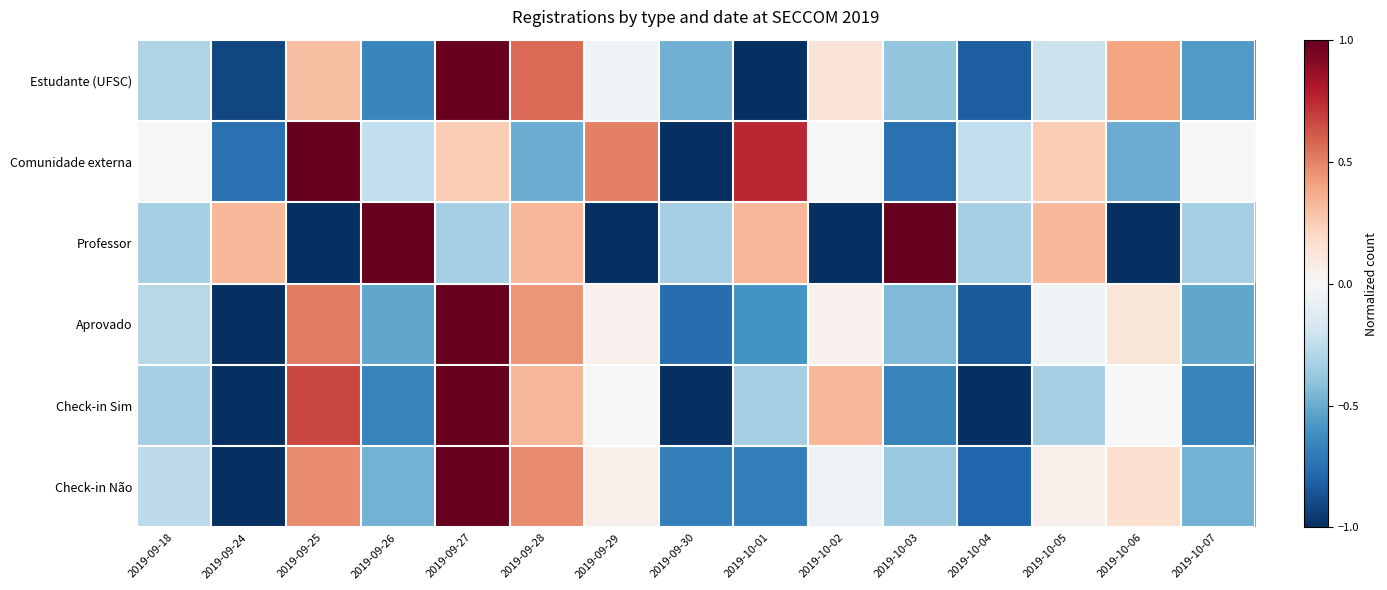

Reading right to left, transcribe all the data shown in this chart.

Estudante (UFSC): 2019-10-07=-0.6	2019-10-06=0.4	2019-10-05=-0.2	2019-10-04=-0.8	2019-10-03=-0.4	2019-10-02=0.1	2019-10-01=-1.0	2019-09-30=-0.5	2019-09-29=-0.0	2019-09-28=0.6	2019-09-27=1.0	2019-09-26=-0.7	2019-09-25=0.3	2019-09-24=-0.9	2019-09-18=-0.3
Comunidade externa: 2019-10-07=0.0	2019-10-06=-0.5	2019-10-05=0.2	2019-10-04=-0.2	2019-10-03=-0.8	2019-10-02=0.0	2019-10-01=0.8	2019-09-30=-1.0	2019-09-29=0.5	2019-09-28=-0.5	2019-09-27=0.2	2019-09-26=-0.2	2019-09-25=1.0	2019-09-24=-0.8	2019-09-18=0.0
Professor: 2019-10-07=-0.3	2019-10-06=-1.0	2019-10-05=0.3	2019-10-04=-0.3	2019-10-03=1.0	2019-10-02=-1.0	2019-10-01=0.3	2019-09-30=-0.3	2019-09-29=-1.0	2019-09-28=0.3	2019-09-27=-0.3	2019-09-26=1.0	2019-09-25=-1.0	2019-09-24=0.3	2019-09-18=-0.3
Aprovado: 2019-10-07=-0.5	2019-10-06=0.1	2019-10-05=-0.0	2019-10-04=-0.8	2019-10-03=-0.4	2019-10-02=0.0	2019-10-01=-0.6	2019-09-30=-0.8	2019-09-29=0.0	2019-09-28=0.4	2019-09-27=1.0	2019-09-26=-0.5	2019-09-25=0.5	2019-09-24=-1.0	2019-09-18=-0.3
Check-in Sim: 2019-10-07=-0.7	2019-10-06=0.0	2019-10-05=-0.3	2019-10-04=-1.0	2019-10-03=-0.7	2019-10-02=0.3	2019-10-01=-0.3	2019-09-30=-1.0	2019-09-29=0.0	2019-09-28=0.3	2019-09-27=1.0	2019-09-26=-0.7	2019-09-25=0.7	2019-09-24=-1.0	2019-09-18=-0.3
Check-in Não: 2019-10-07=-0.5	2019-10-06=0.2	2019-10-05=0.1	2019-10-04=-0.8	2019-10-03=-0.4	2019-10-02=-0.1	2019-10-01=-0.7	2019-09-30=-0.7	2019-09-29=0.1	2019-09-28=0.5	2019-09-27=1.0	2019-09-26=-0.5	2019-09-25=0.5	2019-09-24=-1.0	2019-09-18=-0.3